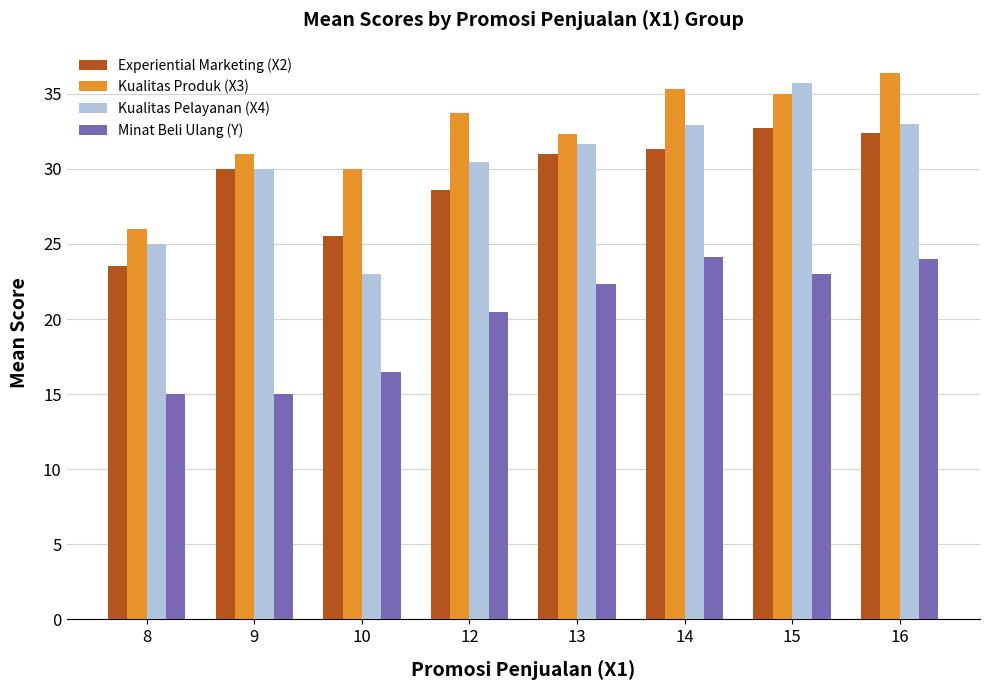

At which label is Kualitas Pelayanan (X4) closest to 29?

9